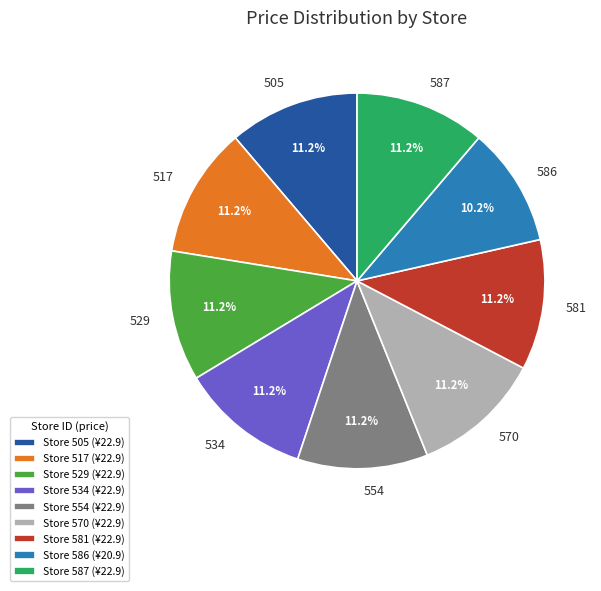

Is there any slice that represents more than half of the pie?

No